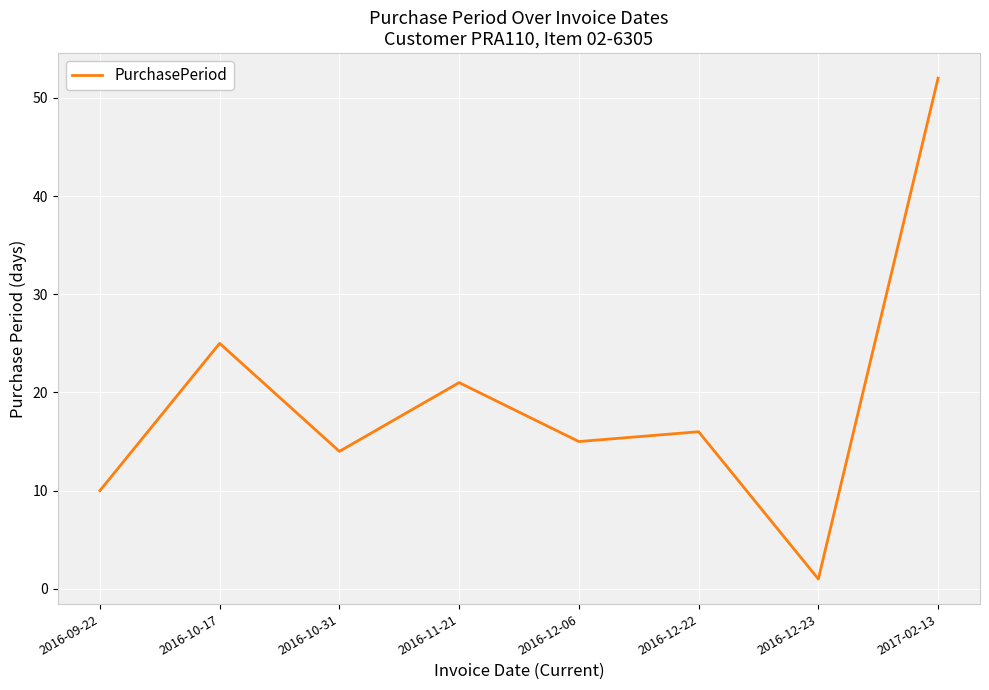

Between 2017-02-13 and 2016-09-22, which is larger?

2017-02-13